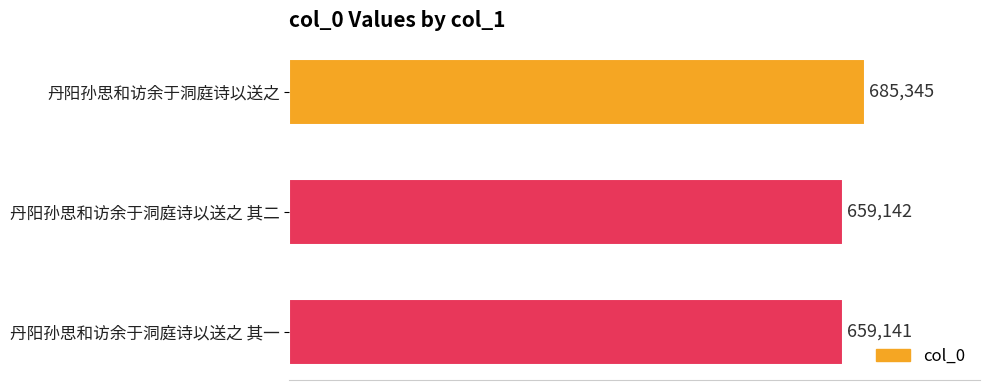

What position from the top is 丹阳孙思和访余于洞庭诗以送之 其二?

2